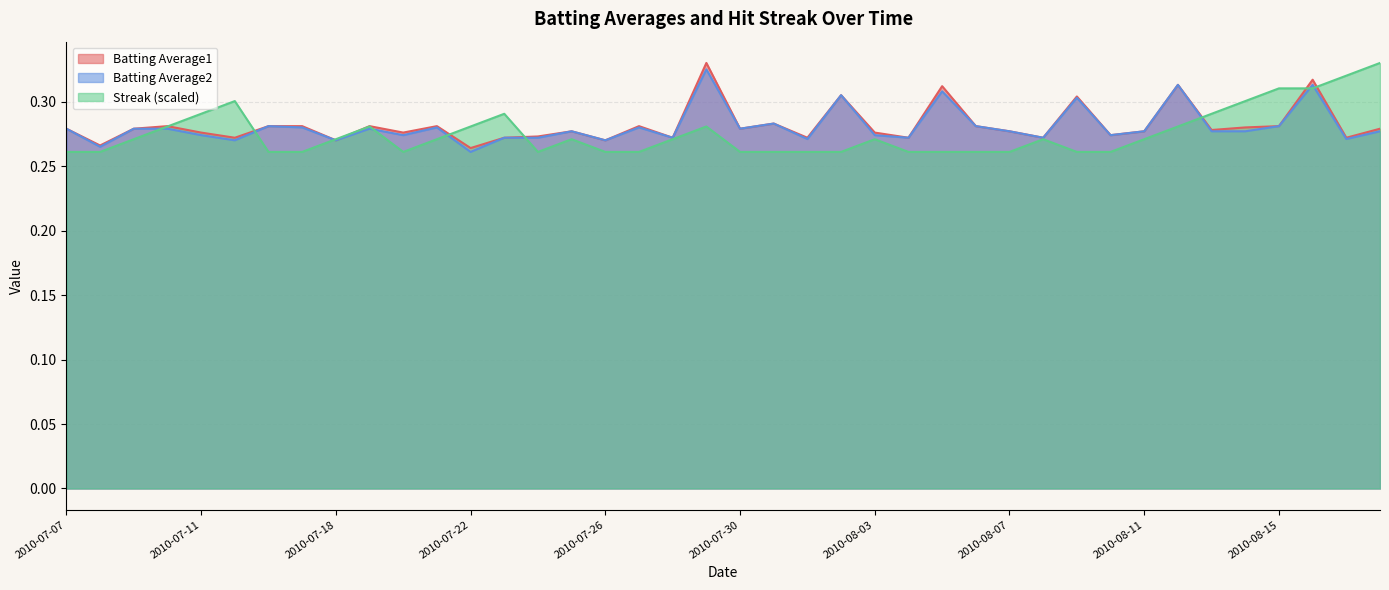

Which category has the highest value across all series?

2010-07-29